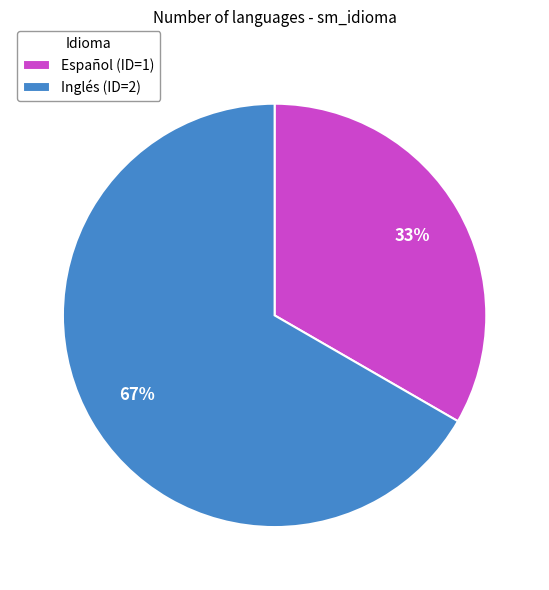

To the nearest percent, what portion does Español represent?

33%